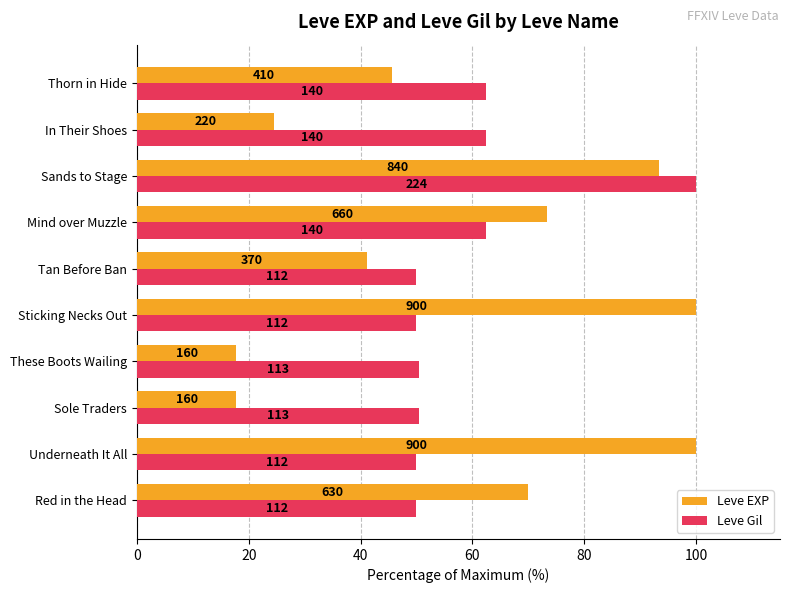

What are all the series names shown in the legend?

Leve EXP, Leve Gil